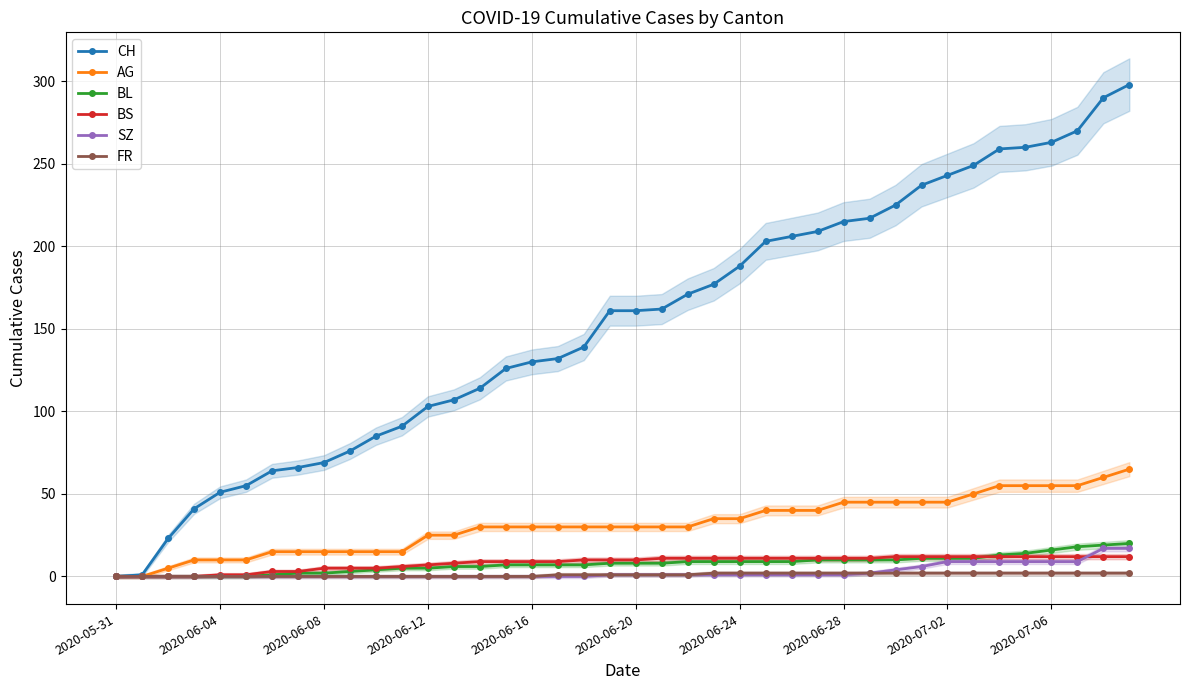

What is the maximum value shown in the chart?

298